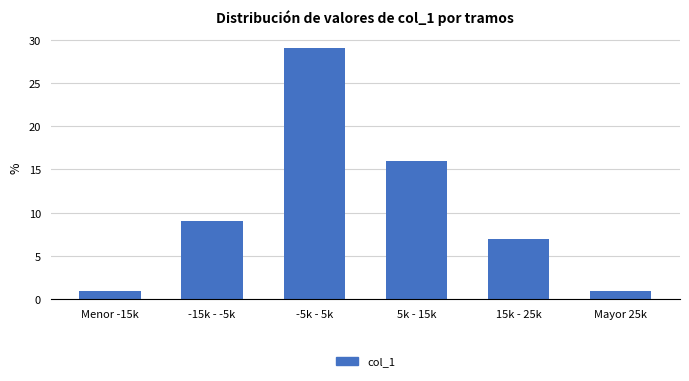

Reading right to left, transcribe all the data shown in this chart.

1	7	16	29	9	1